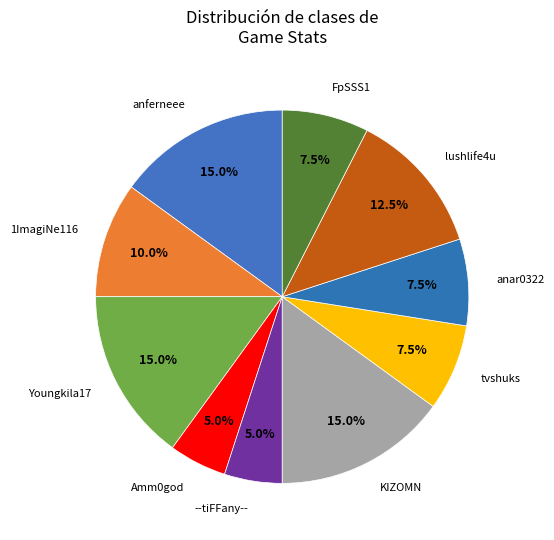

Which category has the biggest portion of the pie?

anferneee